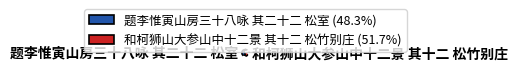

Is 题李惟寅山房三十八咏 其二十二 松室 the majority of the pie?

No